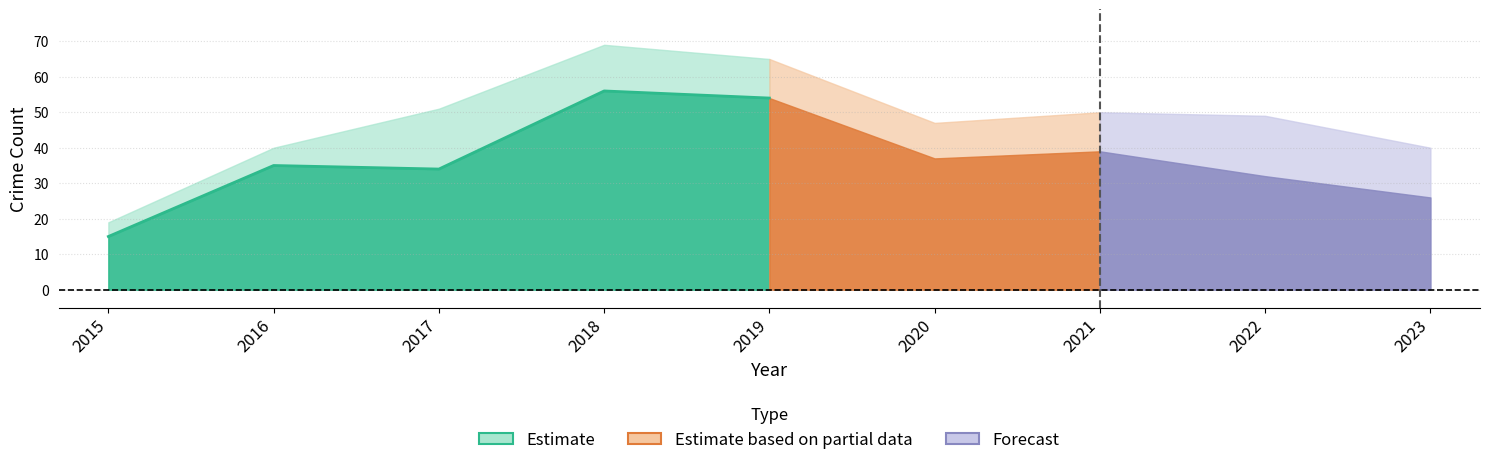

At how many categories does at least one series exceed 45?

6